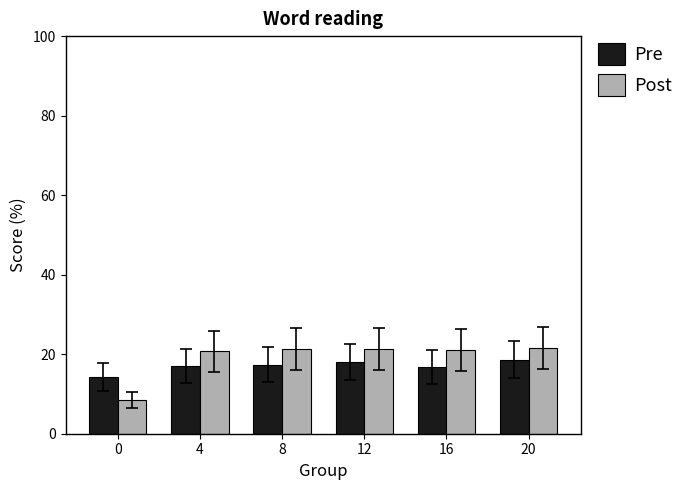

What is the spread (max minus min) of values at 16?

4.3